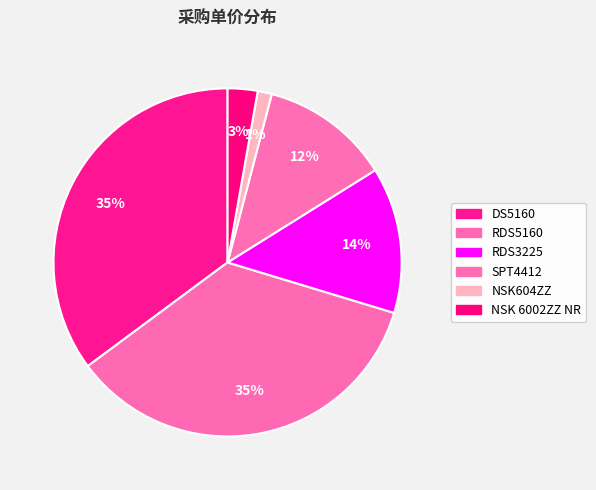

How much of the chart is everything except SPT4412?

88.0%